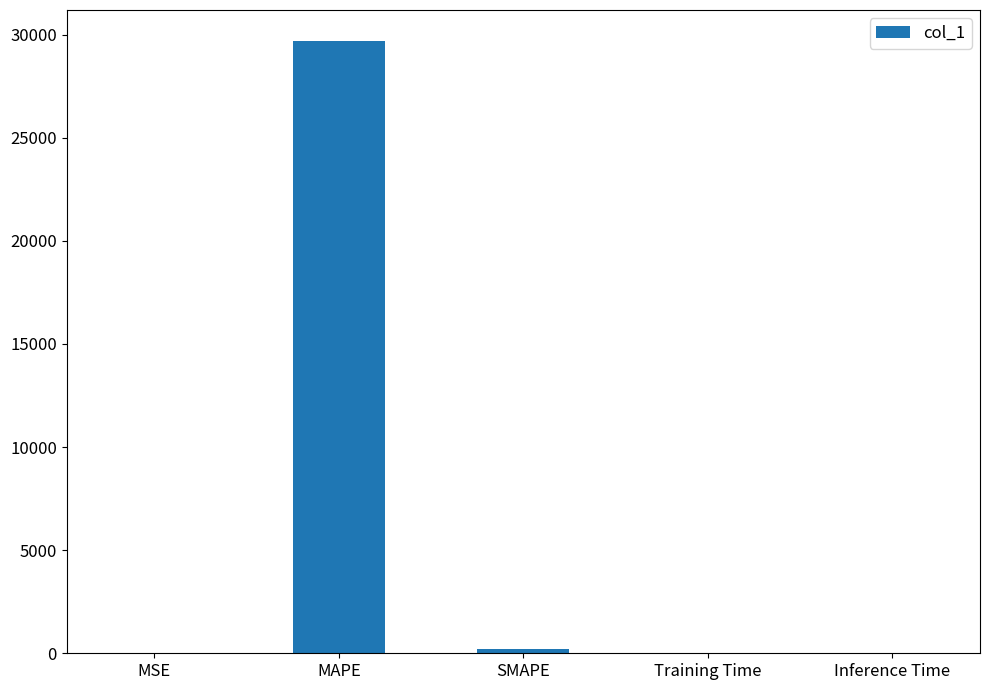

True or false: the data shows 0.0 at Inference Time.

True